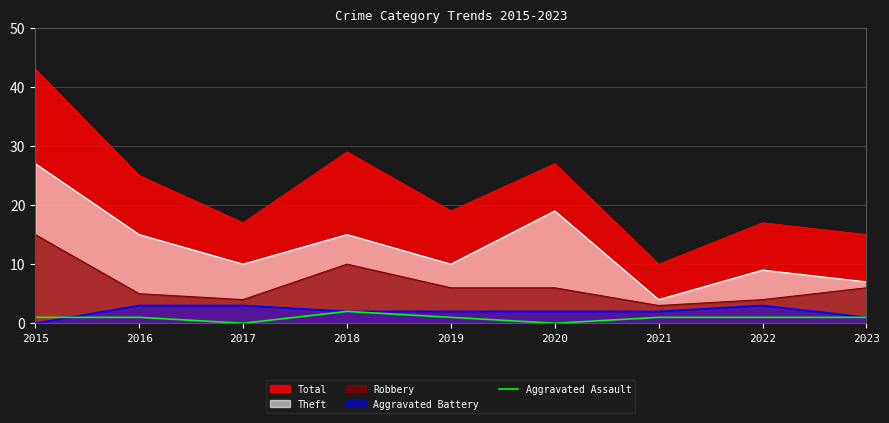

Is the value of Aggravated Battery at 2017 greater than the value of Aggravated Assault at 2015?

Yes